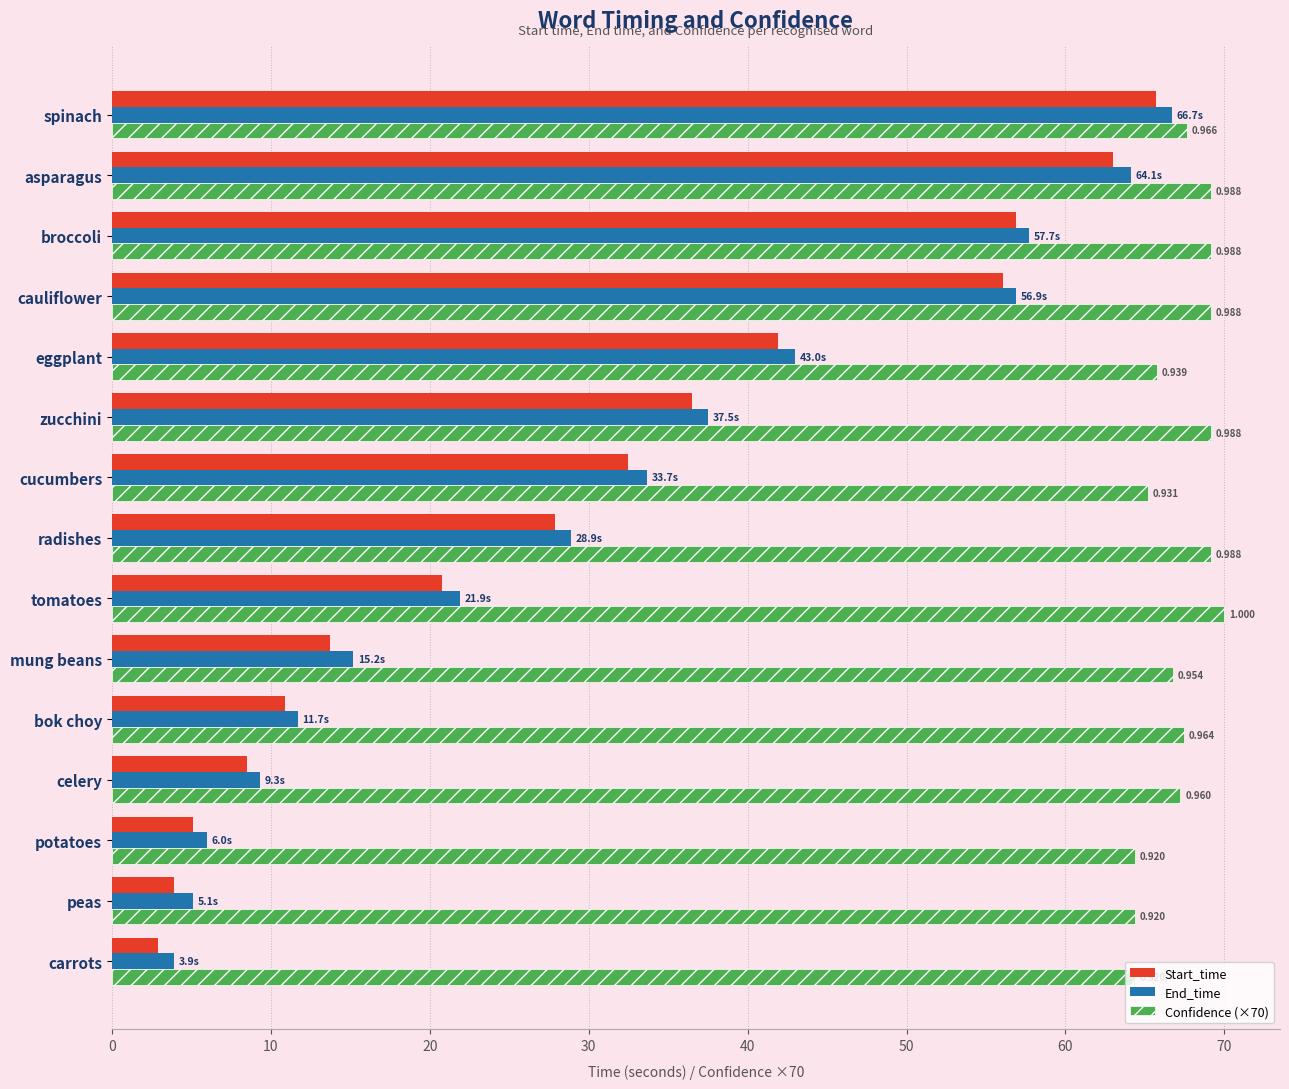

Between celery and cucumbers, which series saw the biggest shift?

End_time